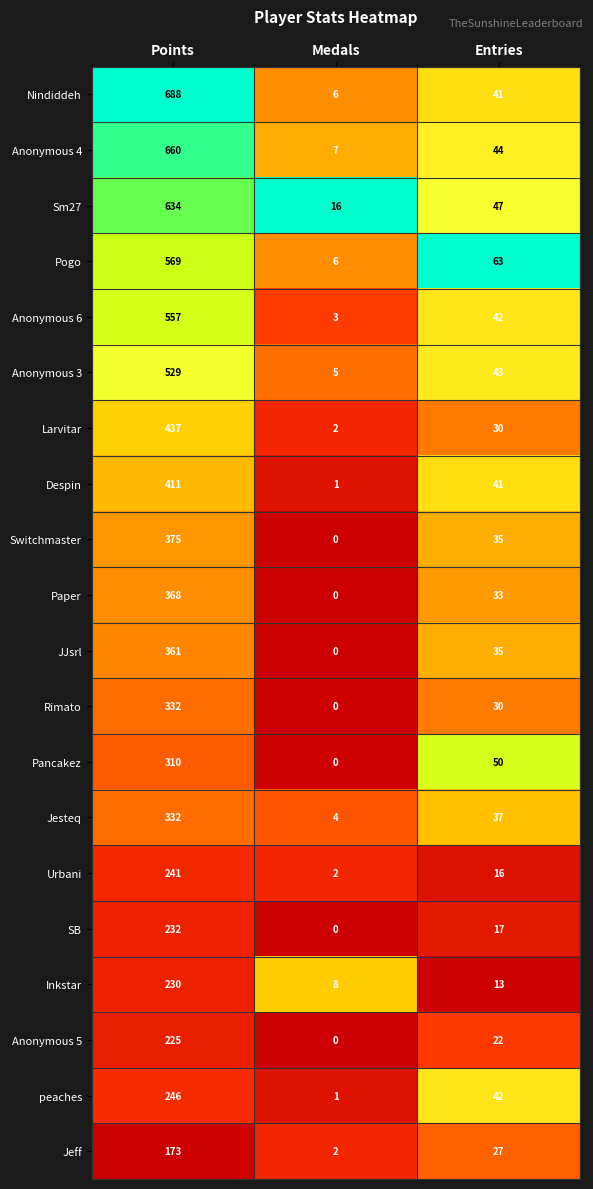

At which category is the sum across all series the highest?

Points